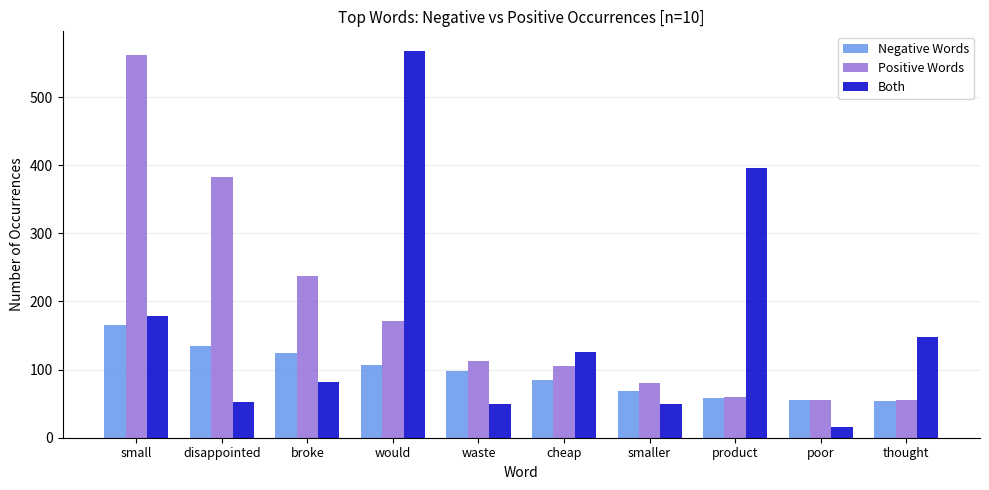

What is the label of the 9th bar from the left?

poor